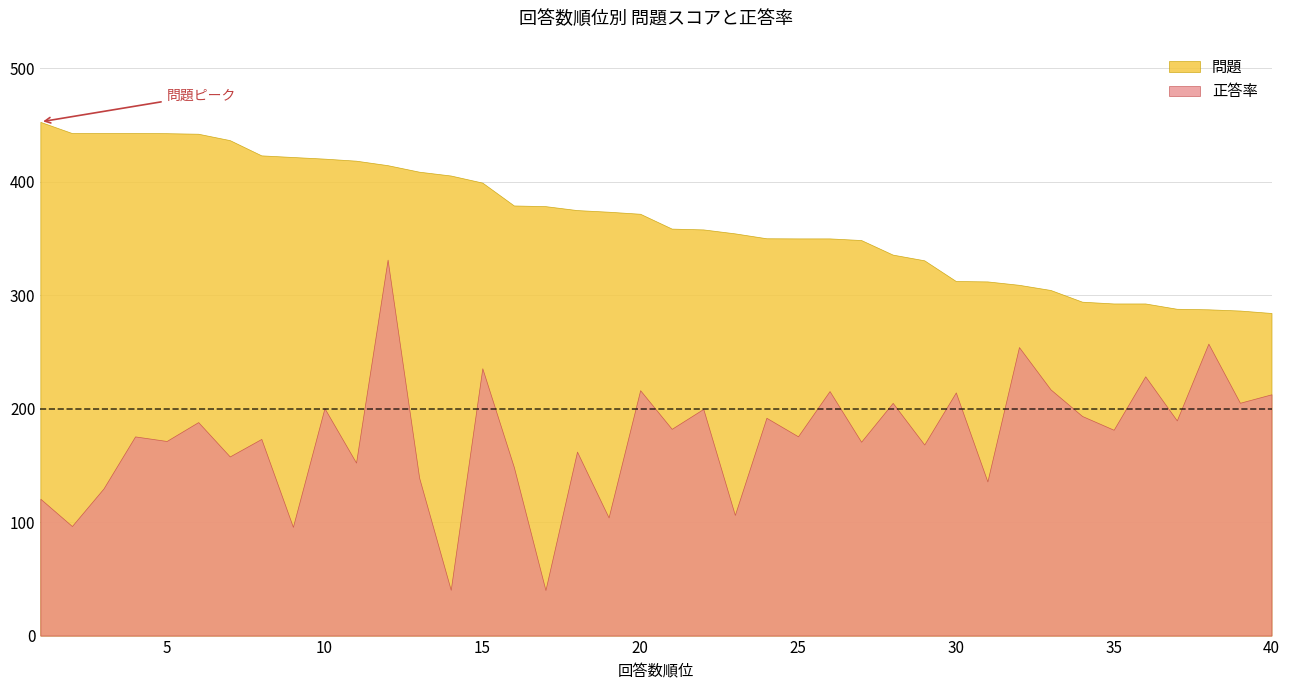

Where is 正答率 nearest to the value 185?

21